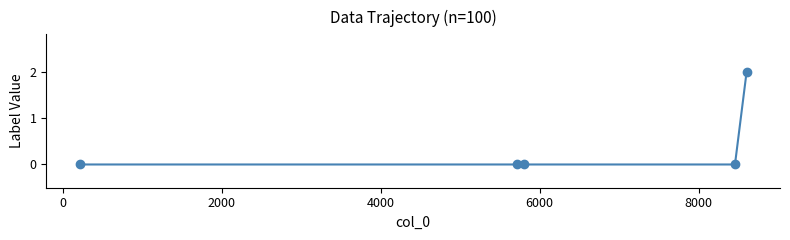

What is the value of the 5th point from the left?

2